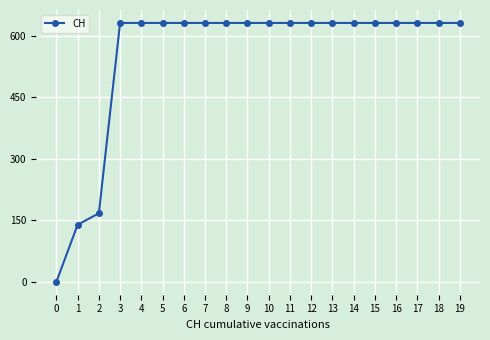

Is it true that the value at 17 is 631?

True